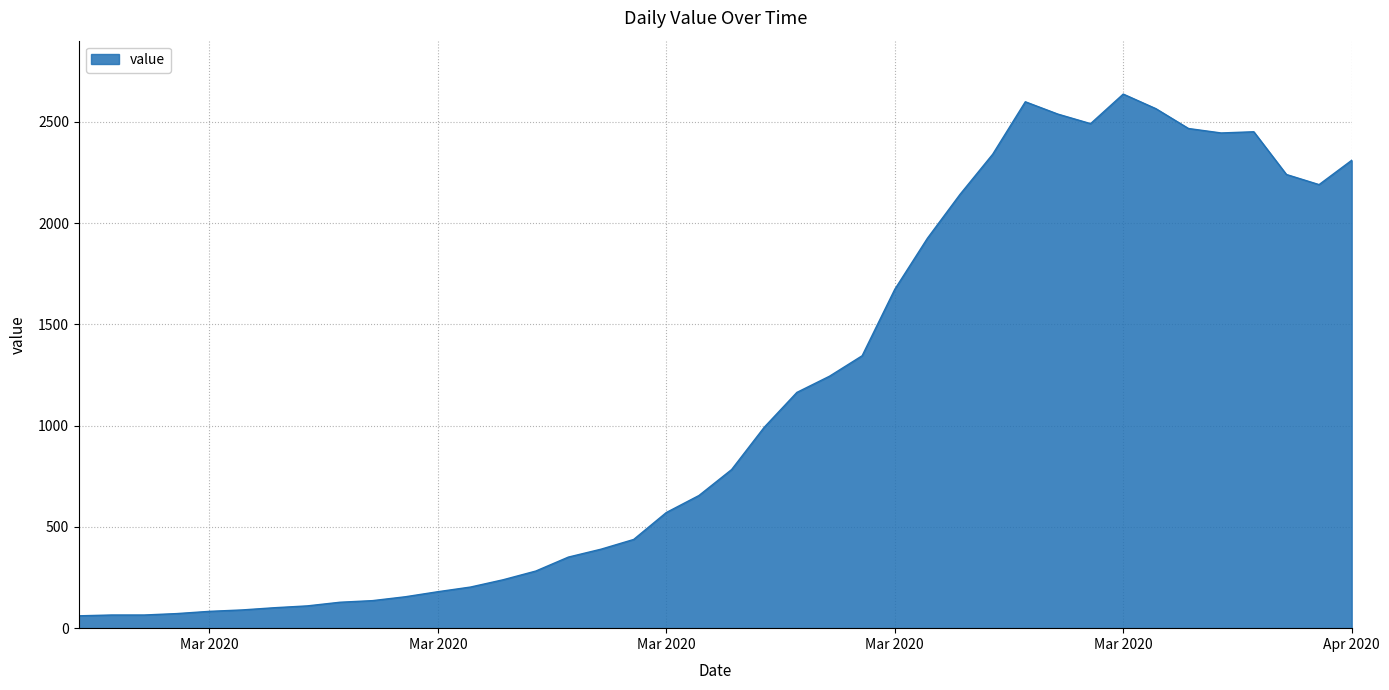

What is the difference between the maximum and minimum values?

2576